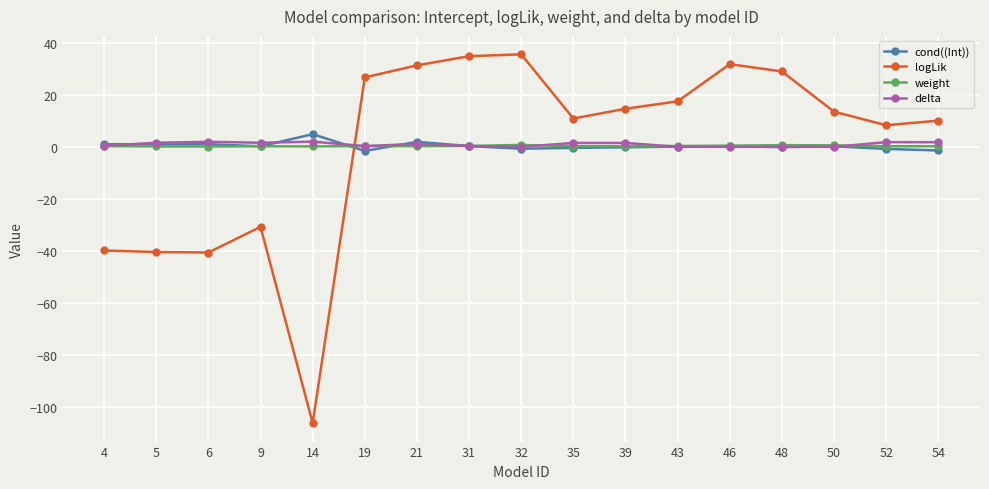

Which series has the widest spread of values?

logLik